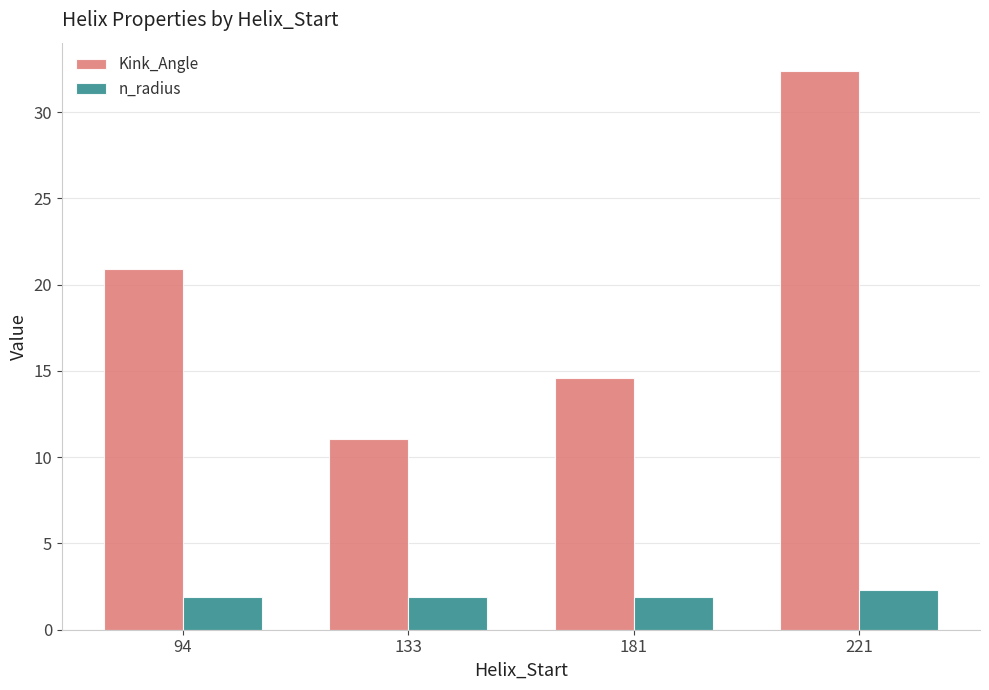

What is the approximate value of n_radius at 221?

2.3